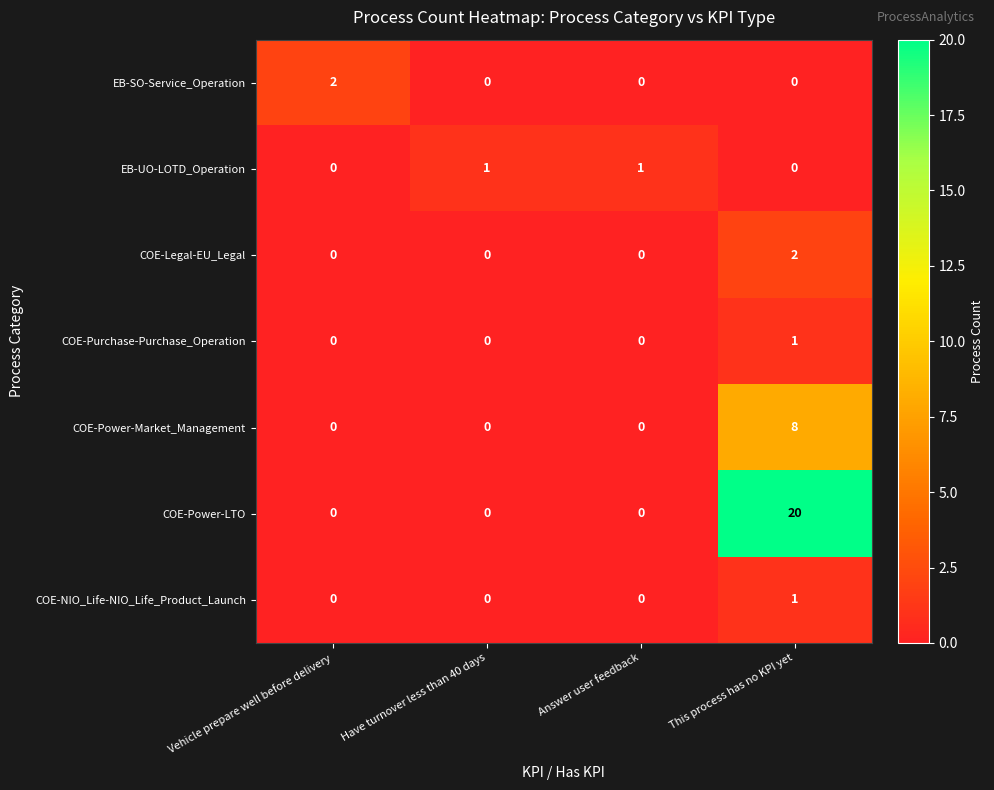

Which series has the widest spread of values?

COE-Power-LTO